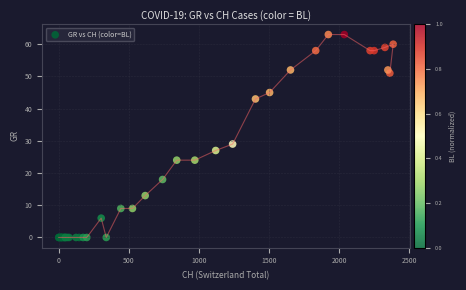

What Y value in the scatter plot is closest to 31?

29